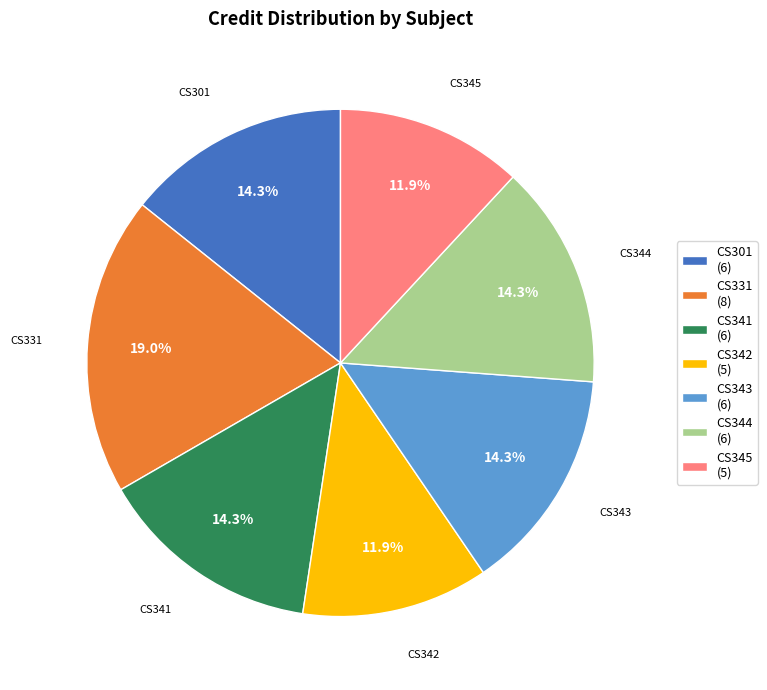

Is there any slice that represents more than half of the pie?

No